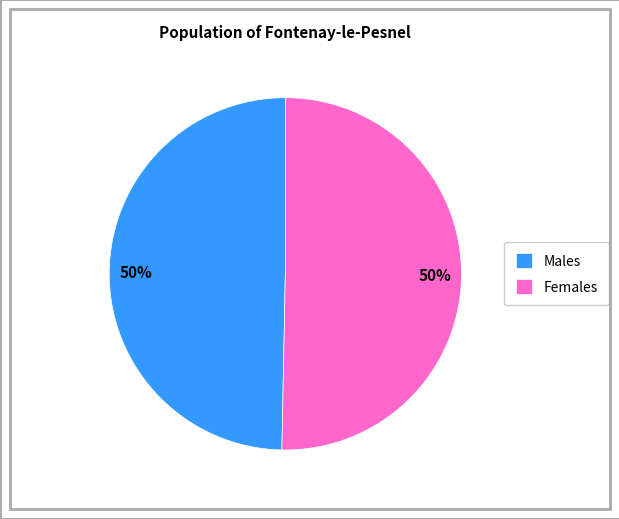

True or false: Females accounts for 50% of the total.

True